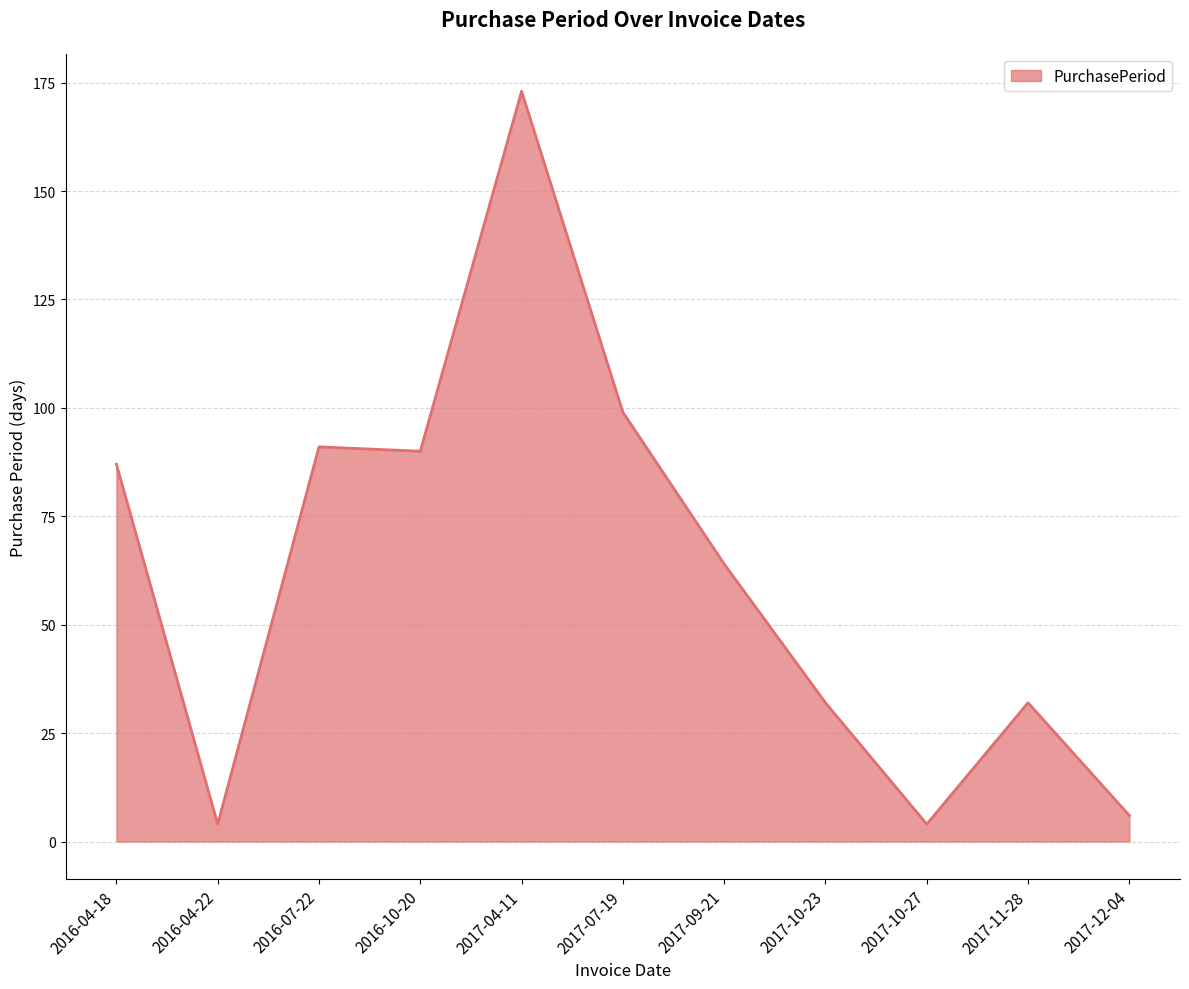

What position from the right is 2016-10-20?

8